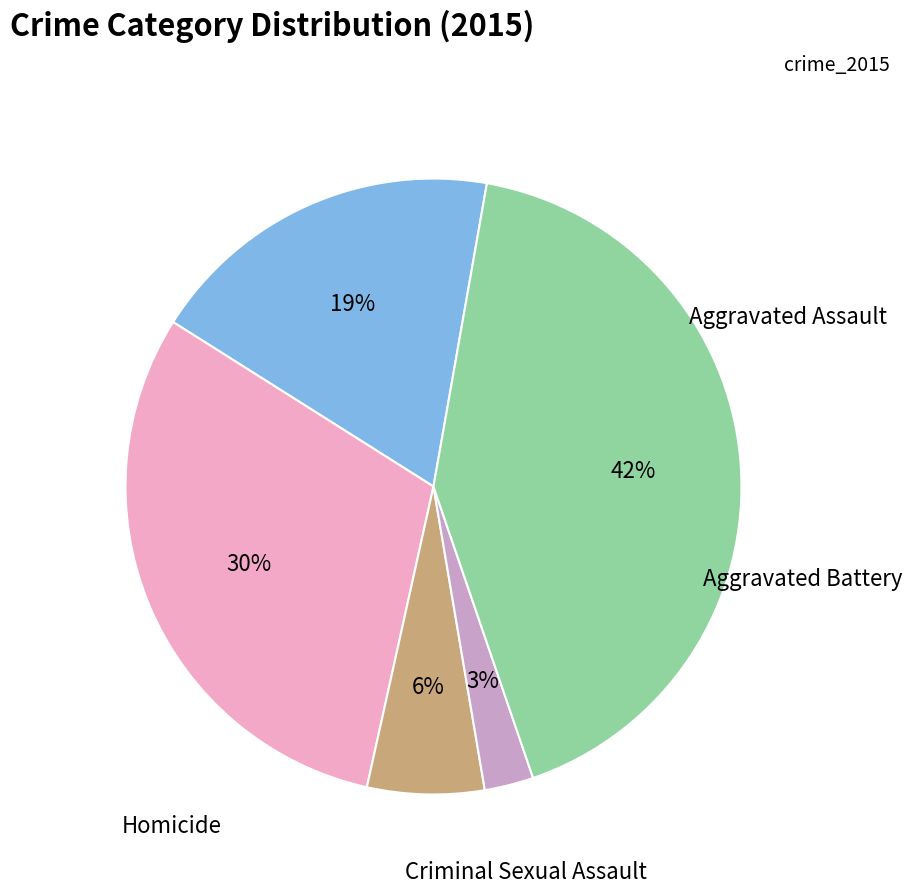

Which category has the biggest portion of the pie?

Robbery